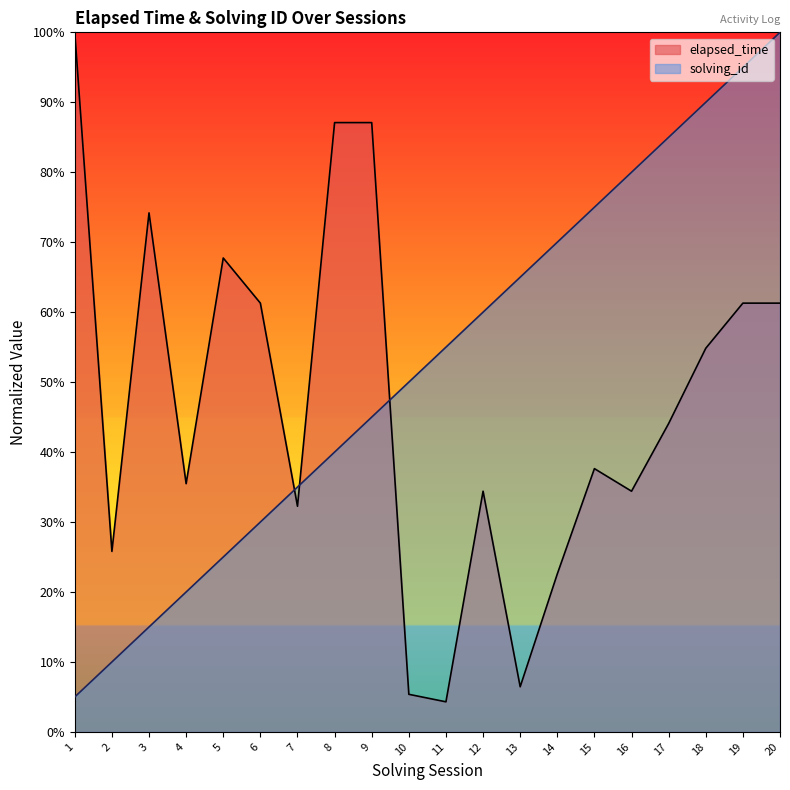

Where is solving_id nearest to the value 0?

1